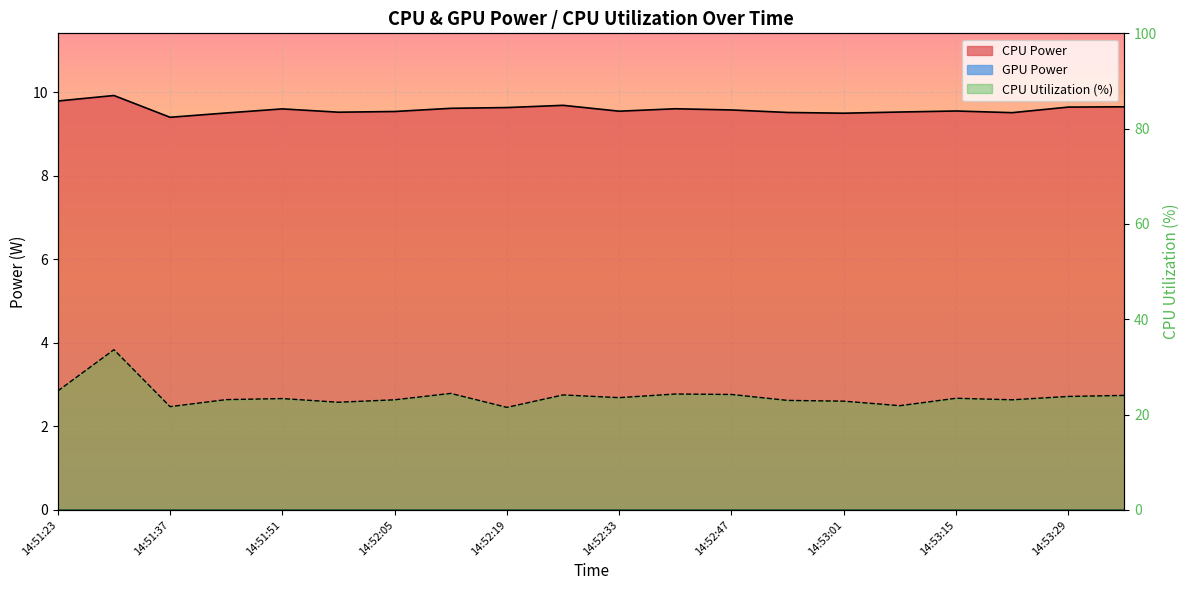

What is the total value across all series at 14:53:22?

32.6